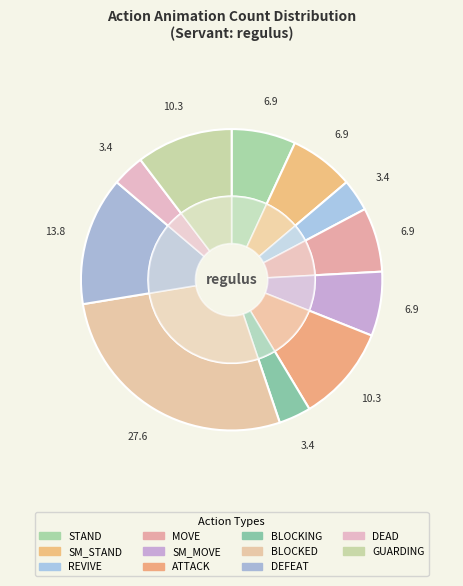

How many slices are in this pie chart?

11